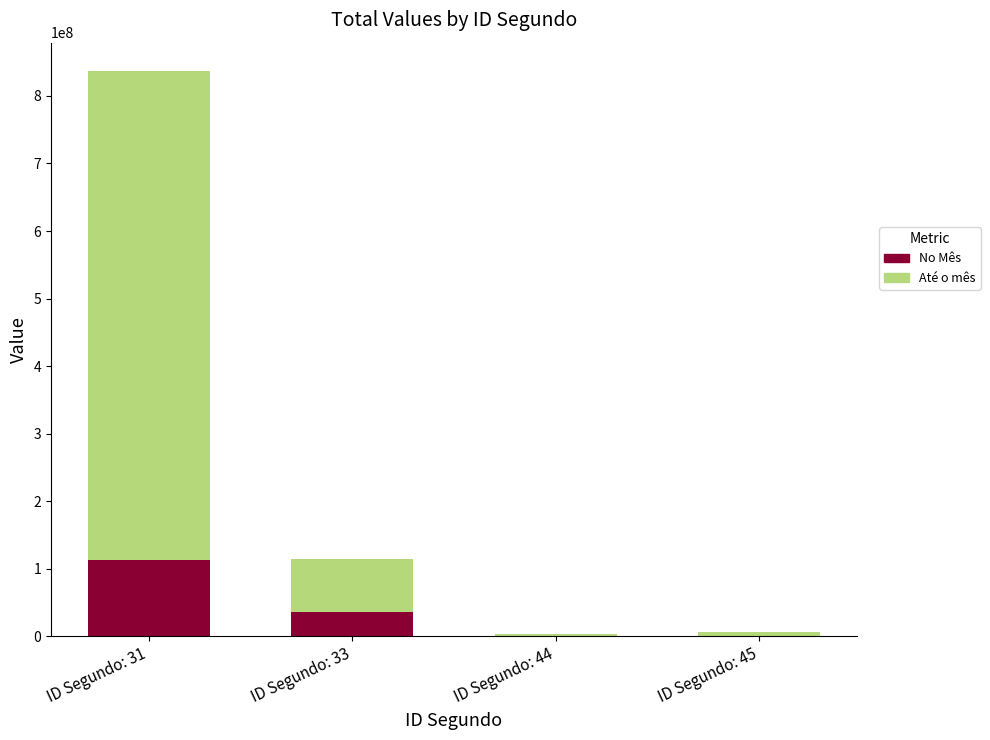

What is the difference between the maximum and minimum values in the No Mês series?

111831397.0